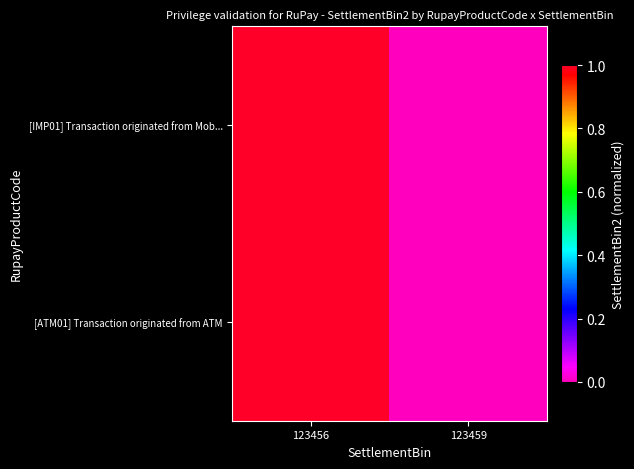

Reading right to left, list all the values displayed in this chart.

[IMP01] Transaction originated from Mob...: 123459=0.0	123456=1.0
[ATM01] Transaction originated from ATM: 123459=0.0	123456=1.0